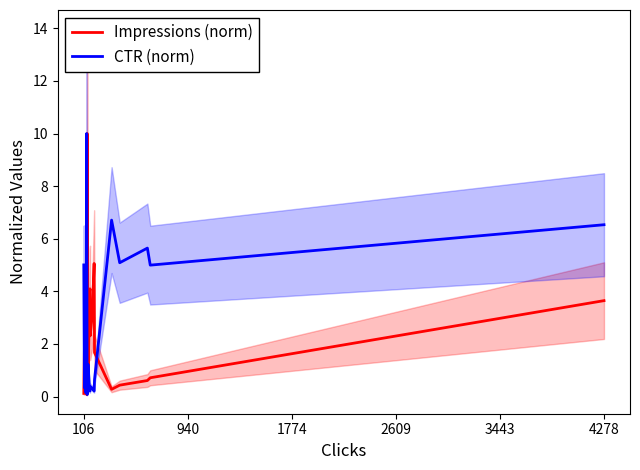

Which series ends up on top after the final intersection of Impressions (norm) and CTR (norm)?

CTR (norm)